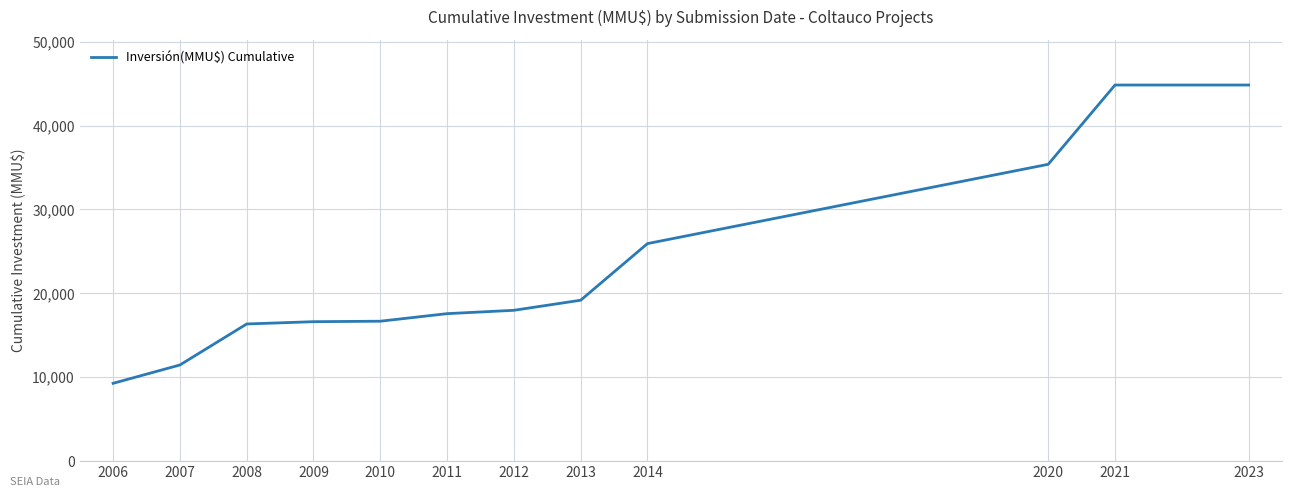

Is it true that the value at 2021 is 44827?

True